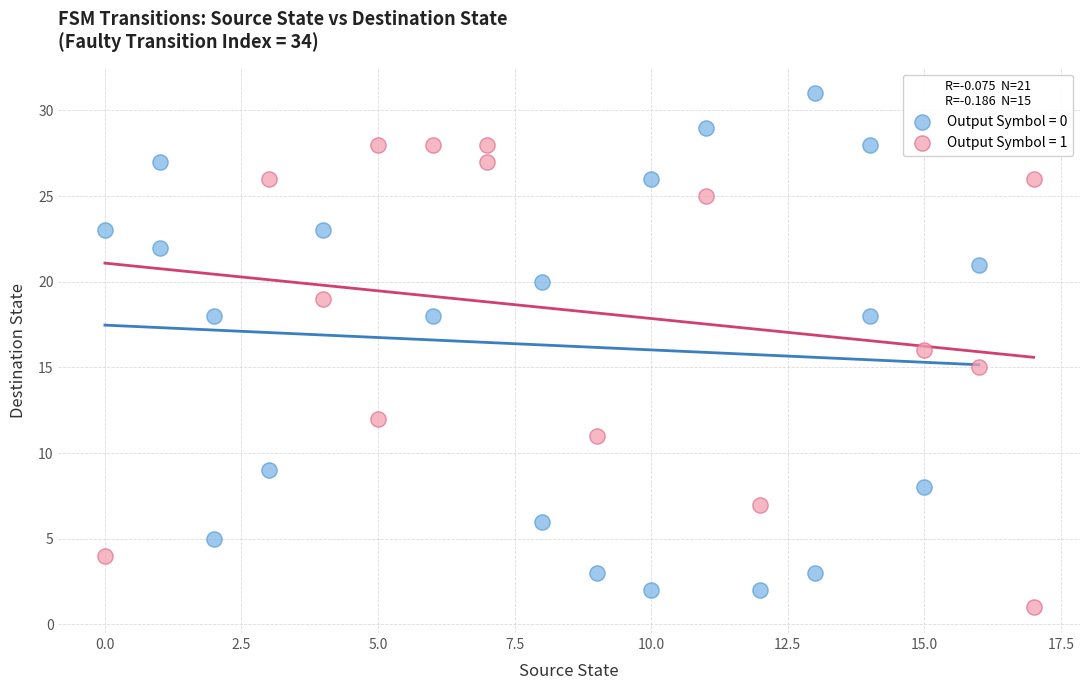

Which series has the widest spread of Y values?

Output Symbol = 0